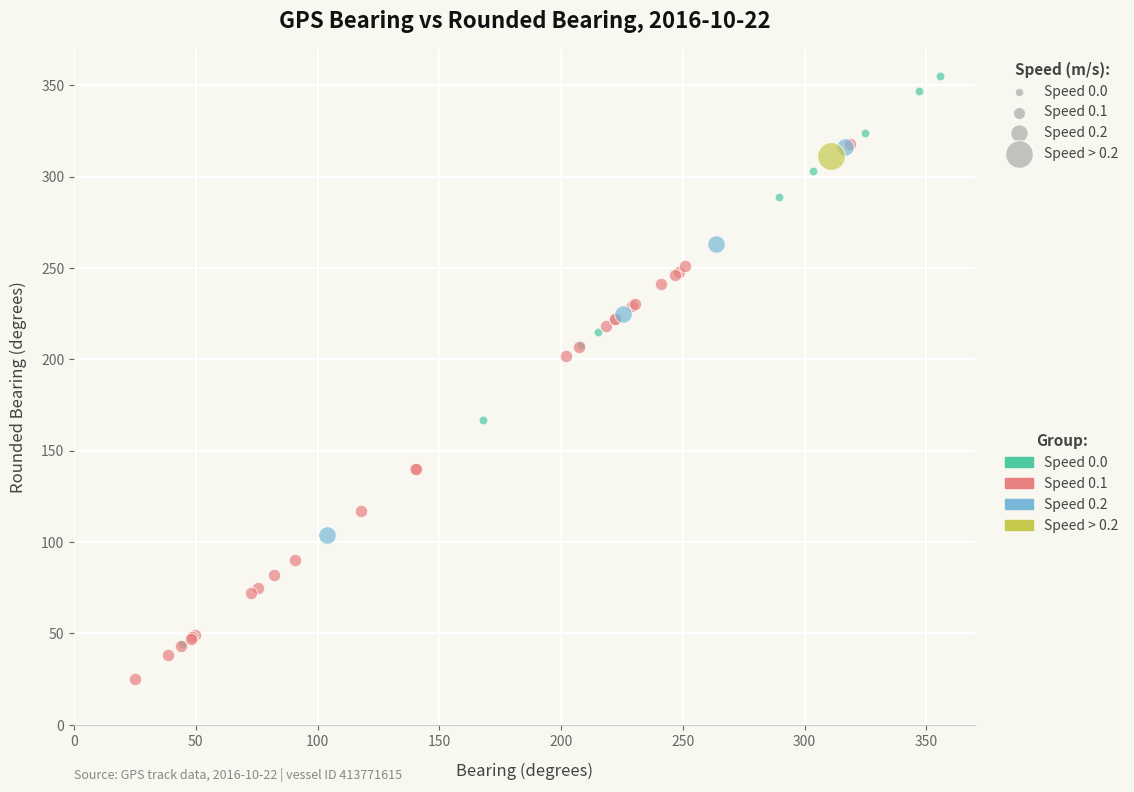

What are all the series names shown in the legend?

Speed 0.0, Speed 0.1, Speed 0.2, Speed > 0.2